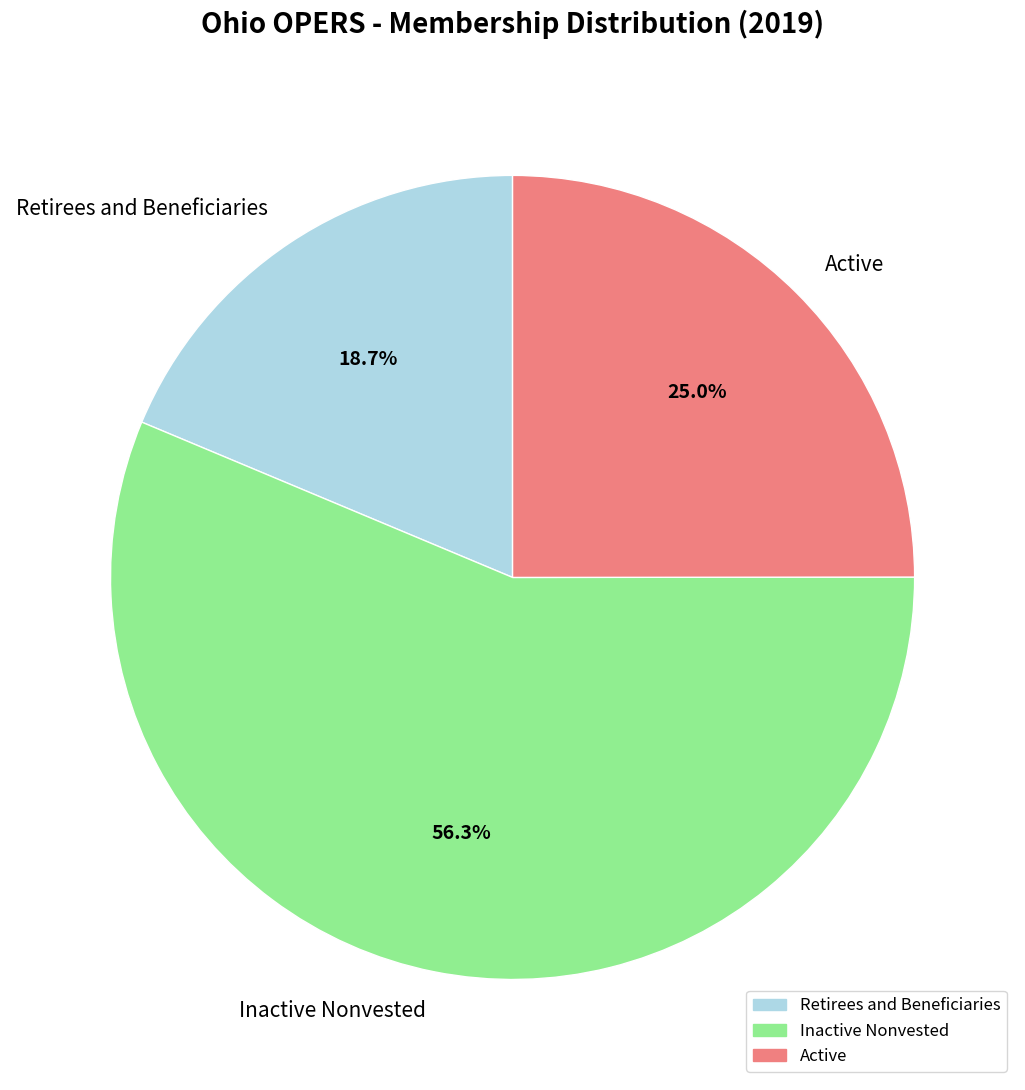

Does any single category account for the majority?

Yes